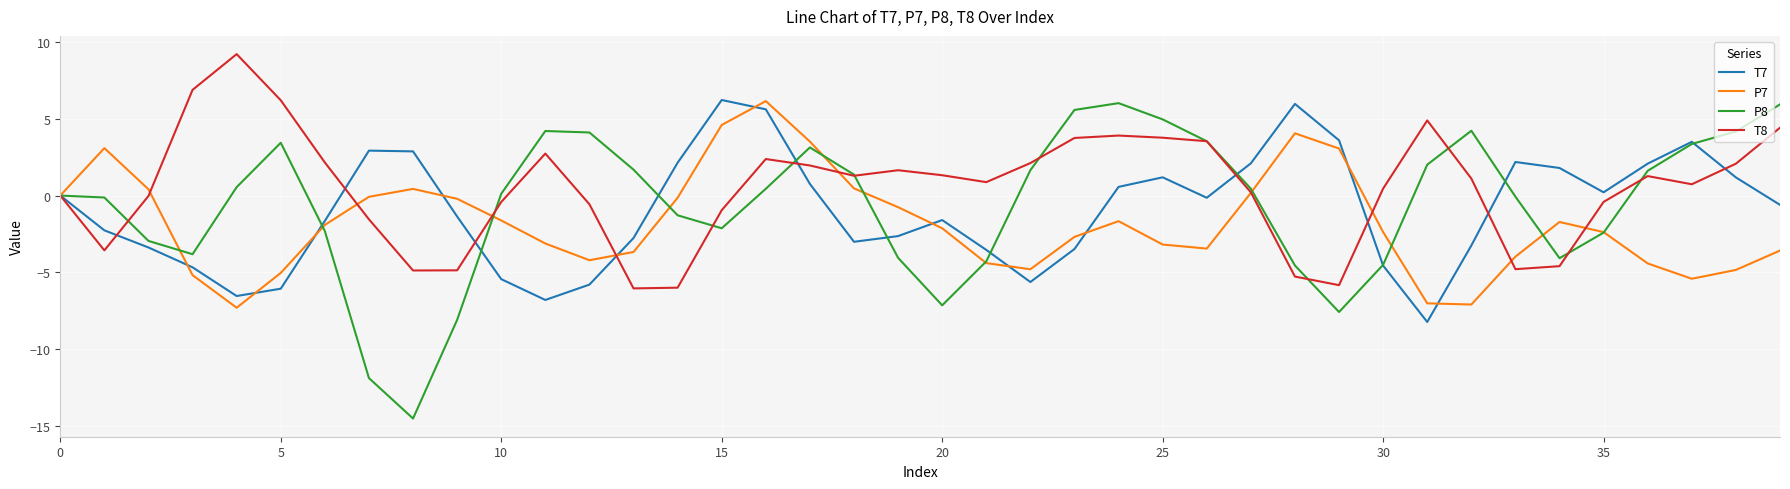

What is the greatest value displayed?

9.2